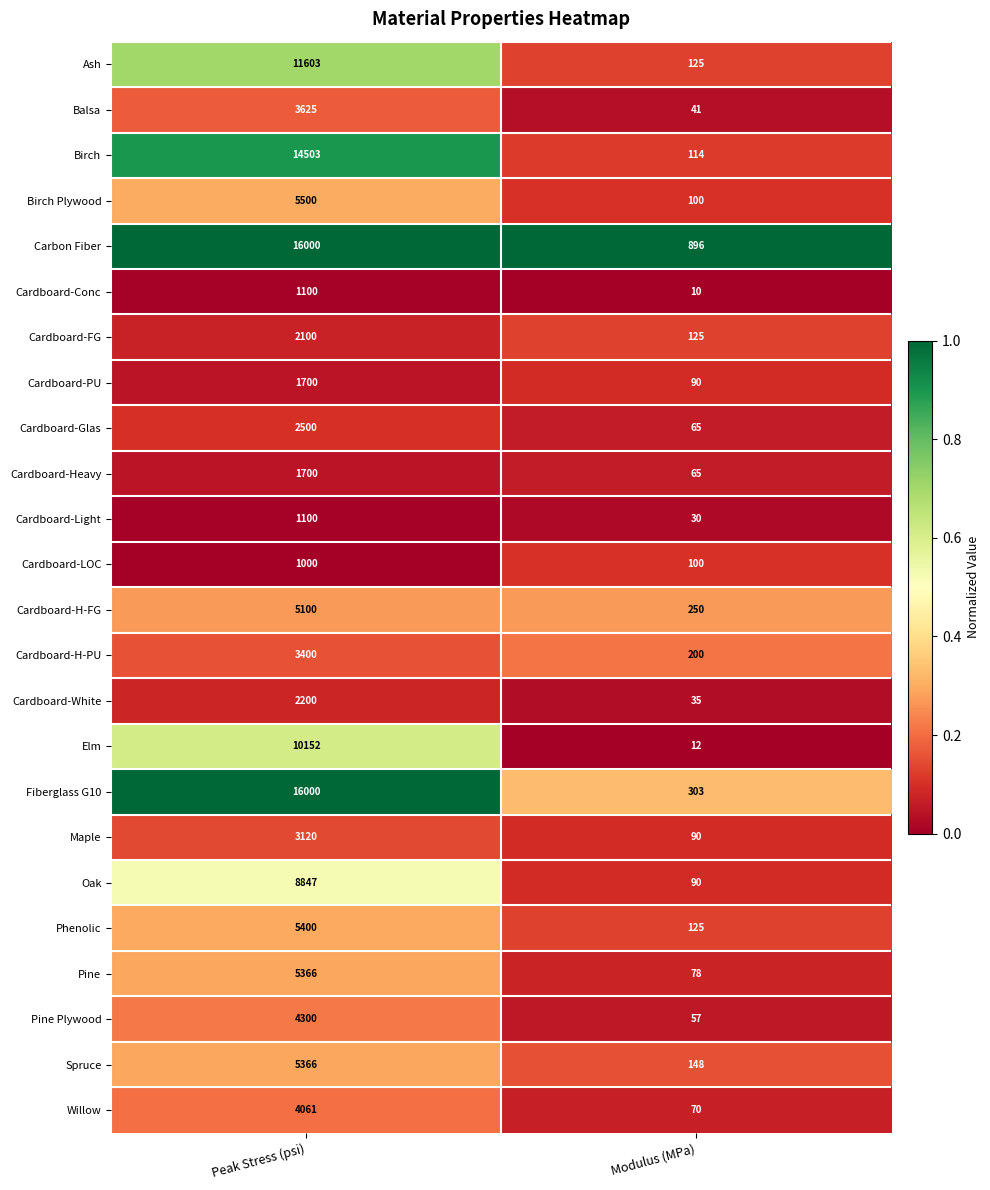

Is the value of Carbon Fiber at Modulus (MPa) greater than the value of Cardboard-Heavy at Modulus (MPa)?

Yes